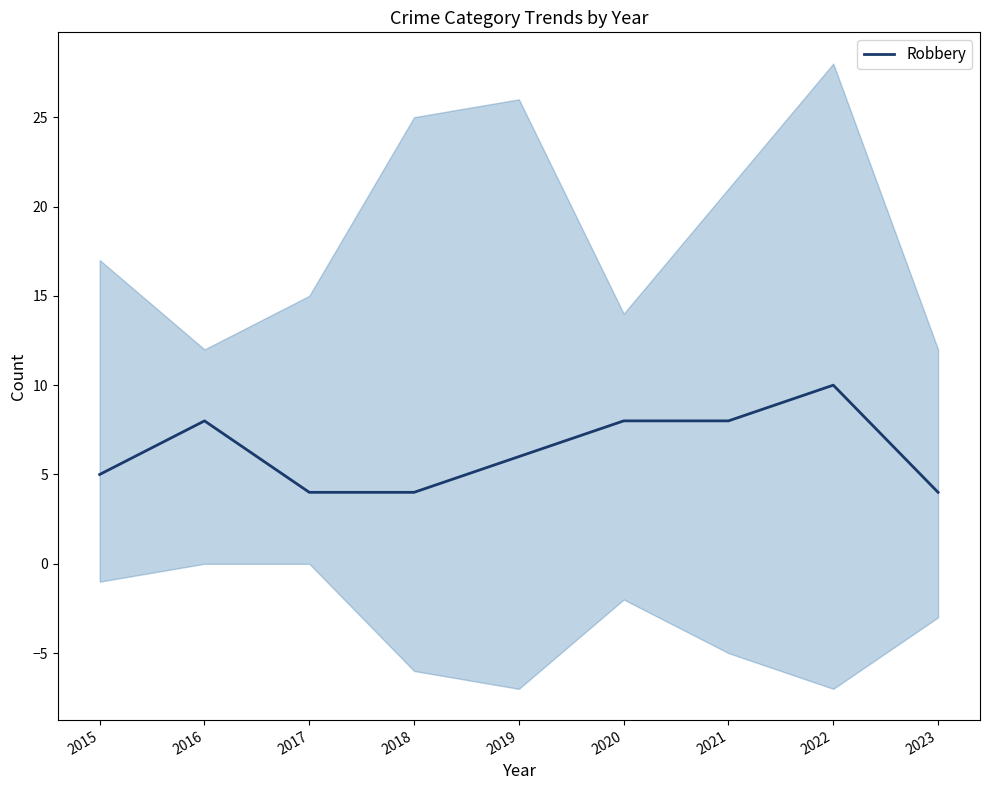

True or false: there are more than 2 points higher than both neighbors.

False